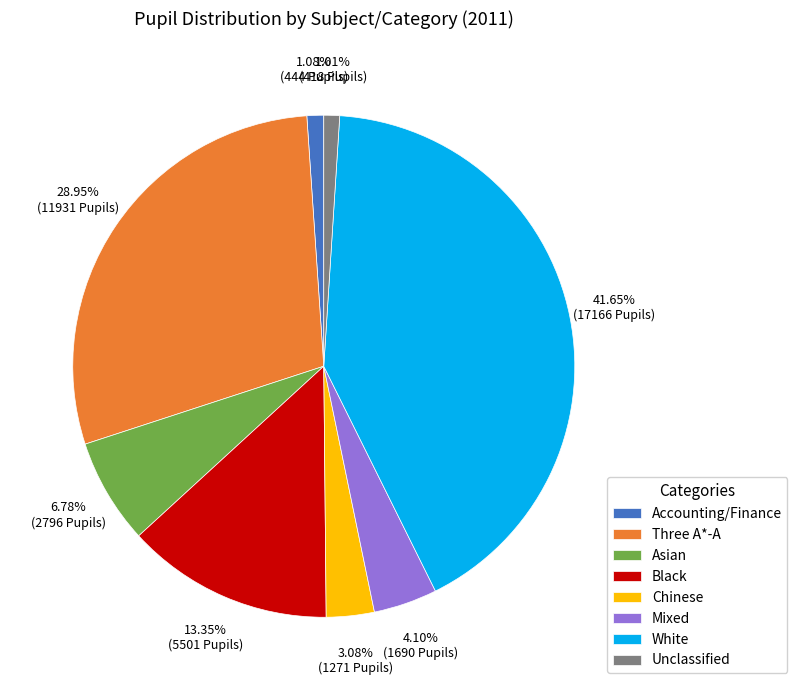

To the nearest percent, what is the difference between the Asian and Mixed slice percentages?

3%